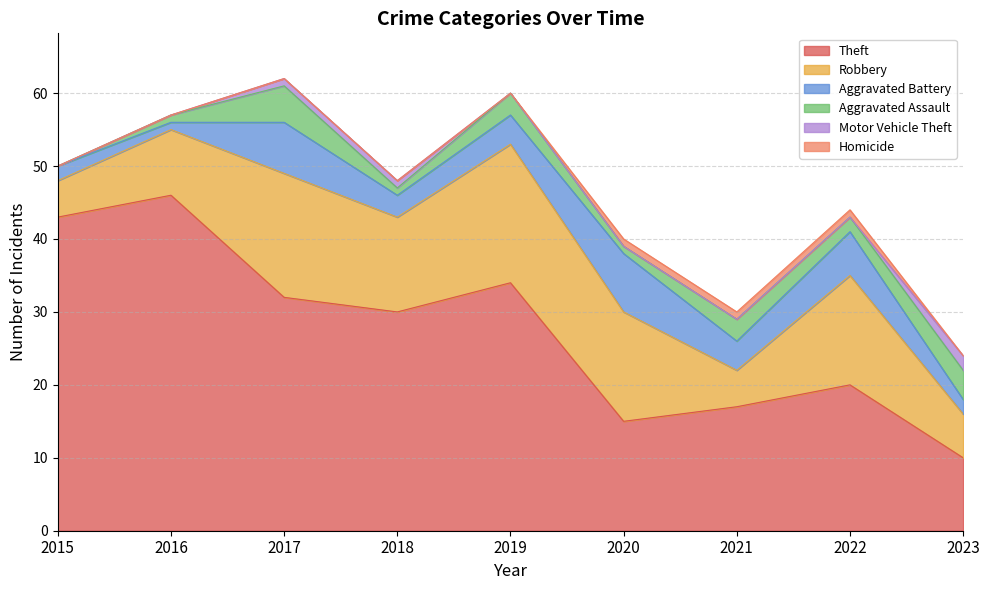

Rank the series at 2018 from lowest to highest value.

Homicide, Aggravated Assault, Motor Vehicle Theft, Aggravated Battery, Robbery, Theft